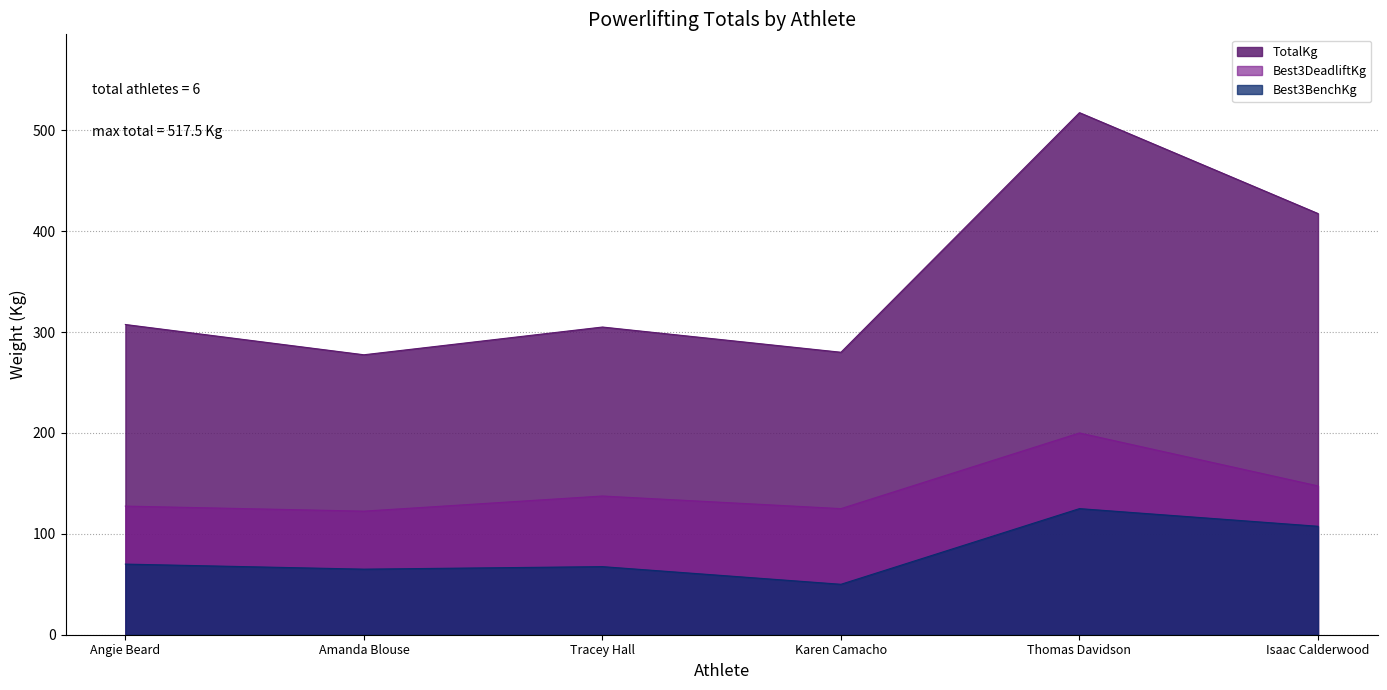

True or false: Best3BenchKg and TotalKg cross at least once.

False